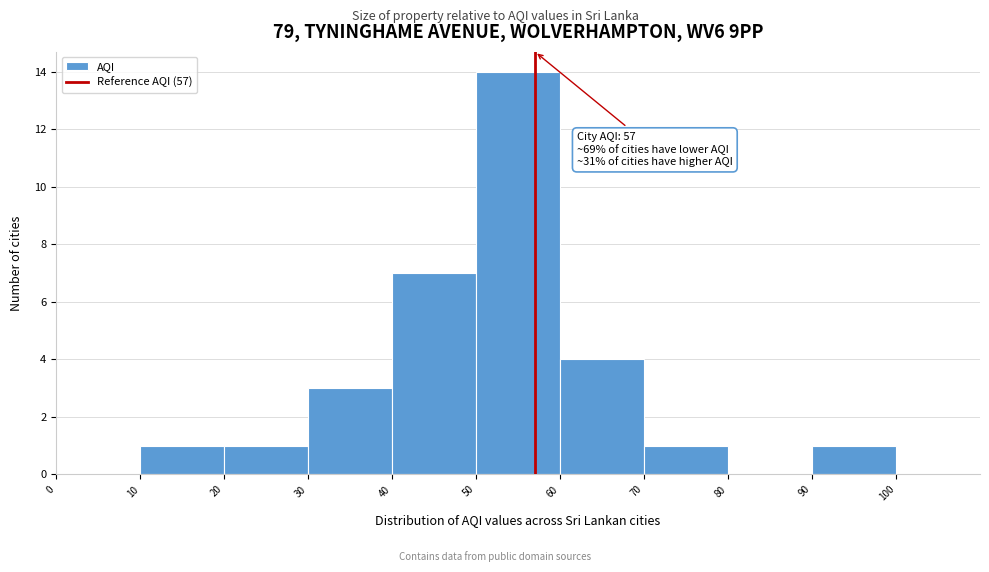

Which range on the x-axis has the tallest bar?

50 to 60